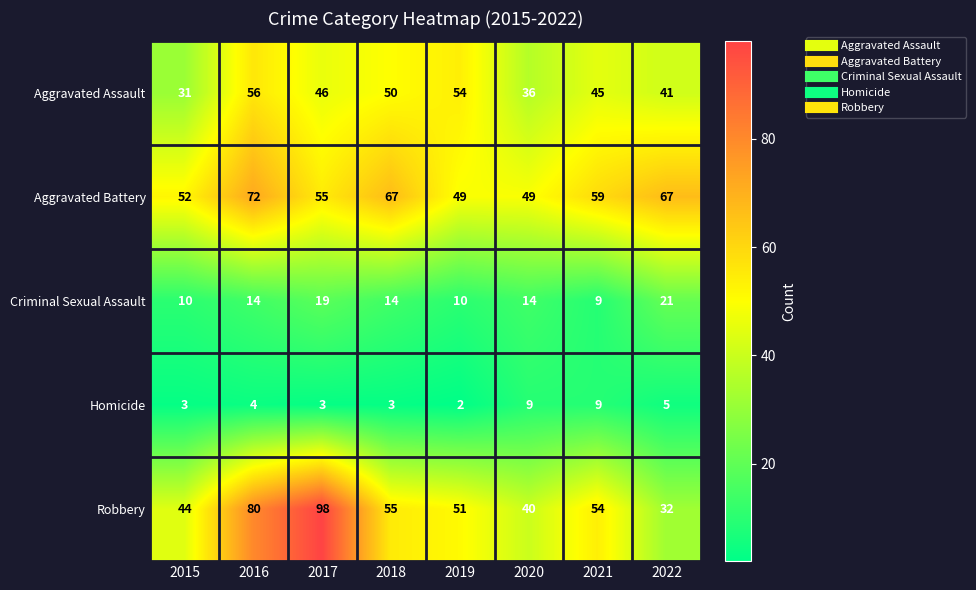

Rank the series at 2020 from highest to lowest value.

Aggravated Battery, Robbery, Aggravated Assault, Criminal Sexual Assault, Homicide